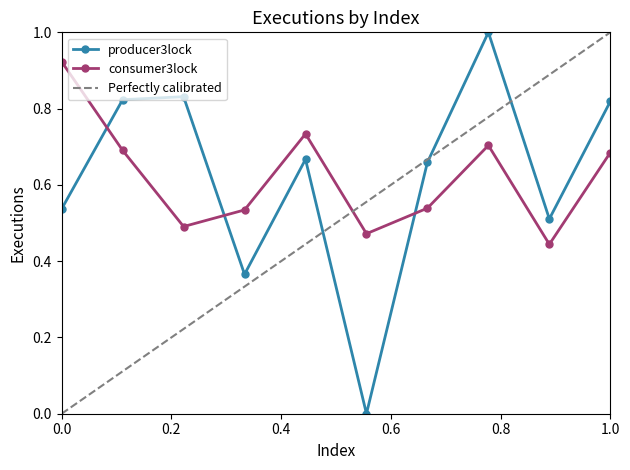

How many intersections are there between producer3lock and consumer3lock?

3